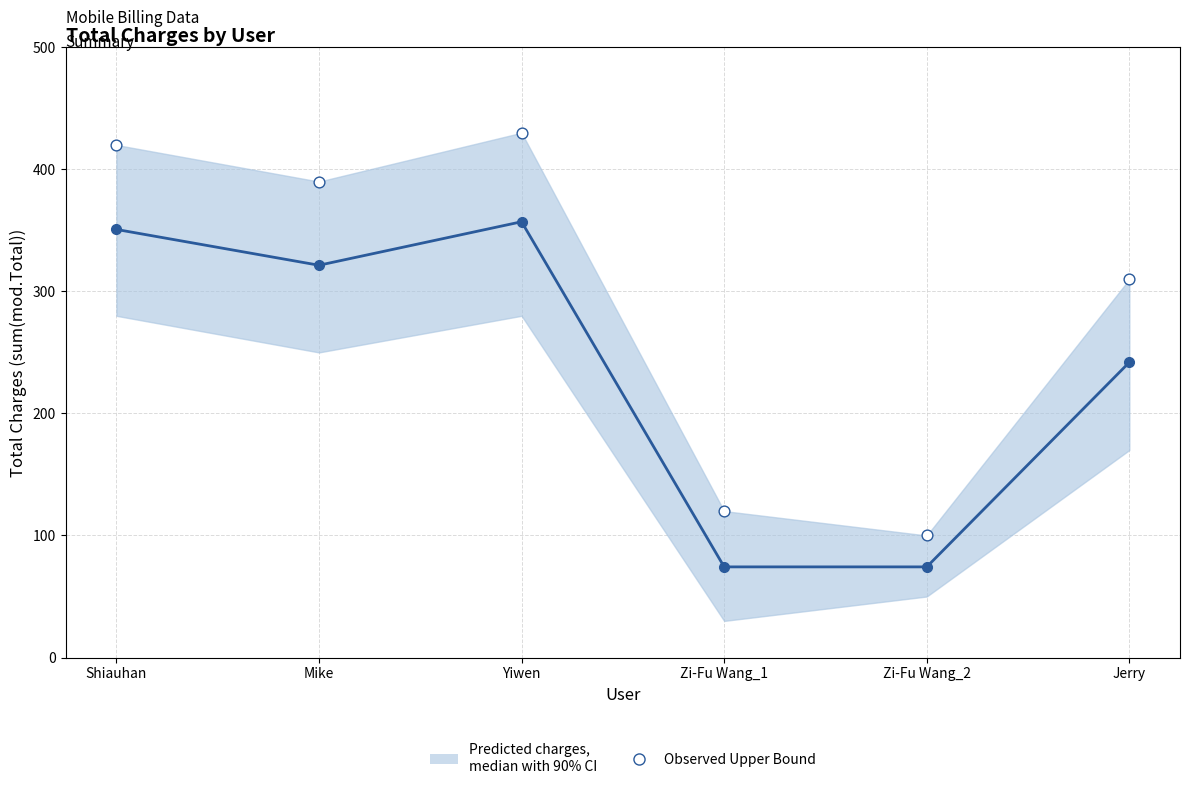

What is the total value across all series at Zi-Fu Wang_1?

194.3